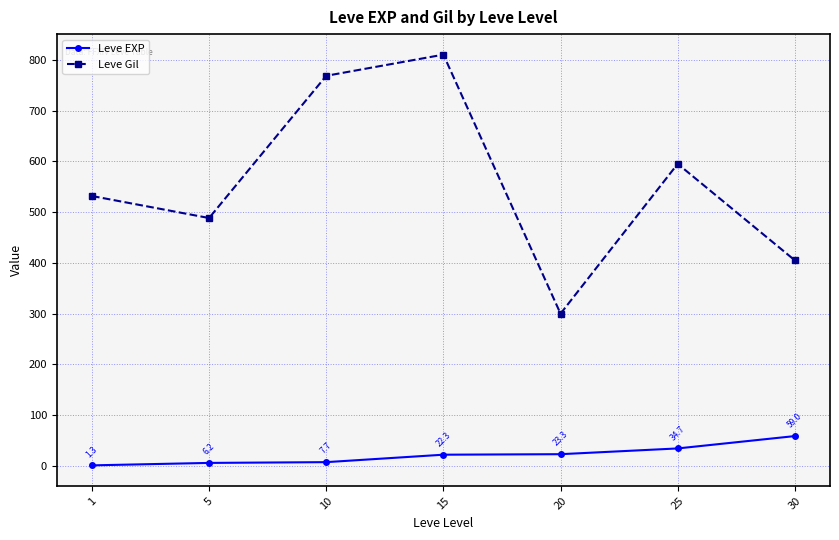

List the series in order of their peak value, lowest first.

Leve EXP, Leve Gil